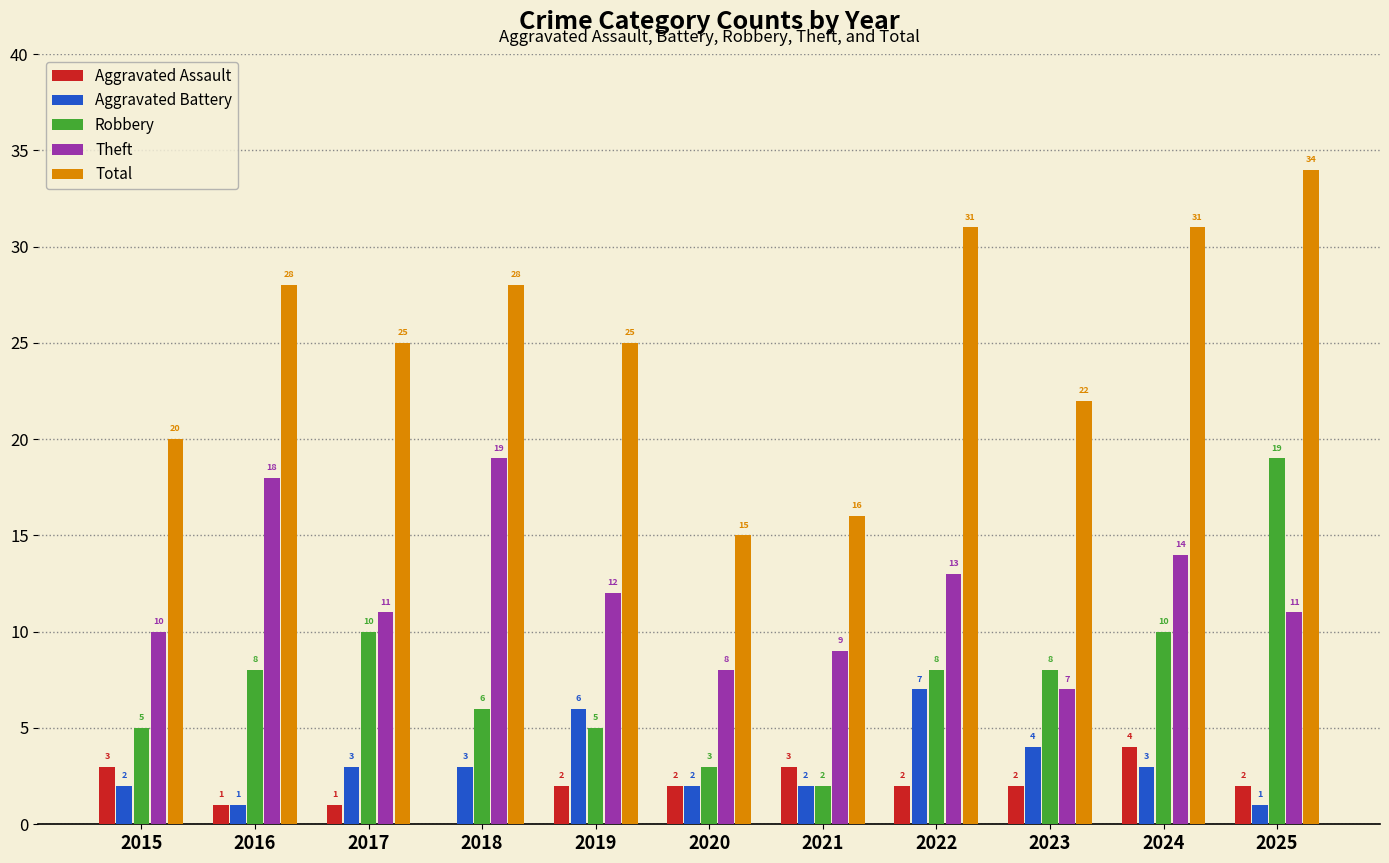

What are all the series names shown in the legend?

Aggravated Assault, Aggravated Battery, Robbery, Theft, Total